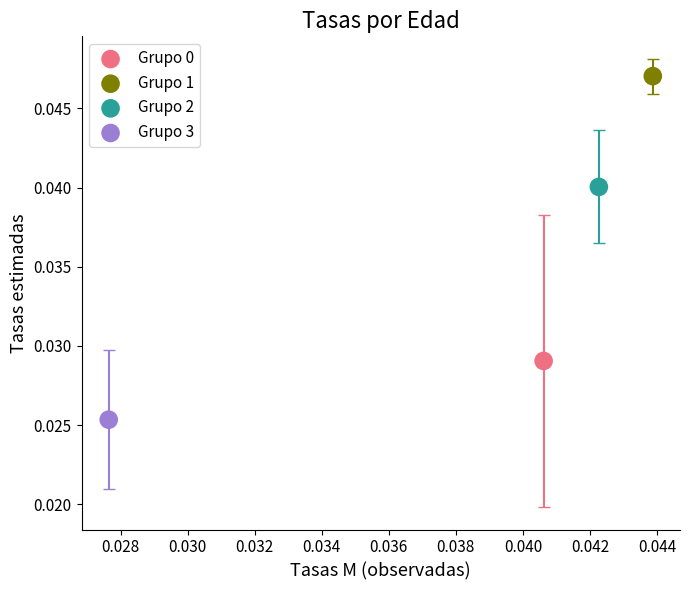

Which series reaches the maximum Y coordinate?

Grupo 1